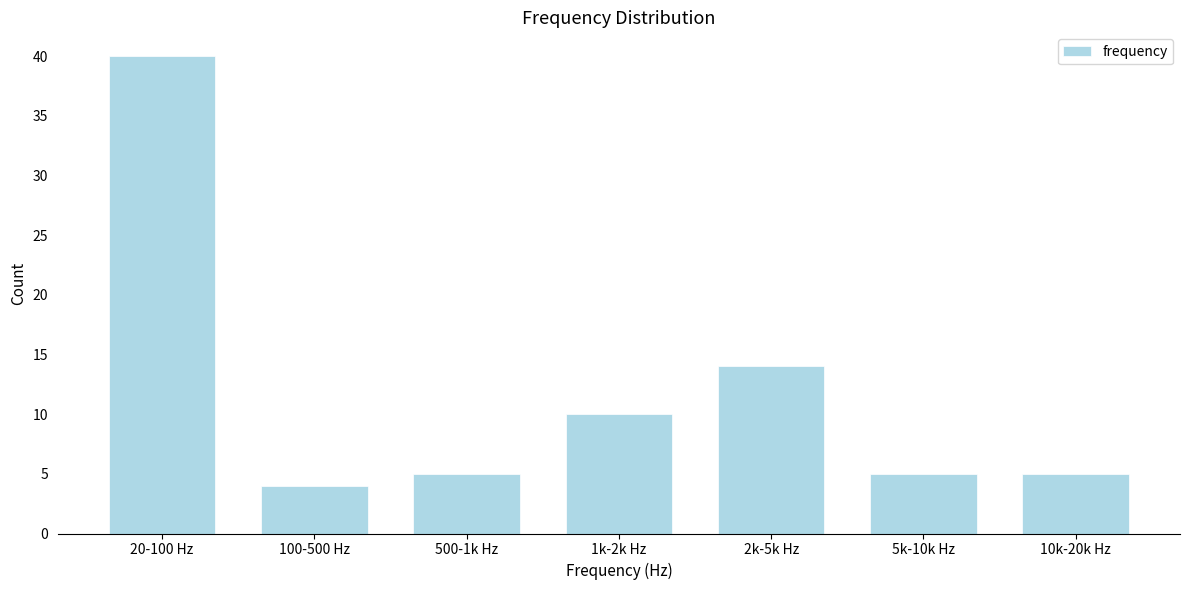

Reading right to left, transcribe all the data shown in this chart.

10k-20k Hz=5	5k-10k Hz=5	2k-5k Hz=14	1k-2k Hz=10	500-1k Hz=5	100-500 Hz=4	20-100 Hz=40